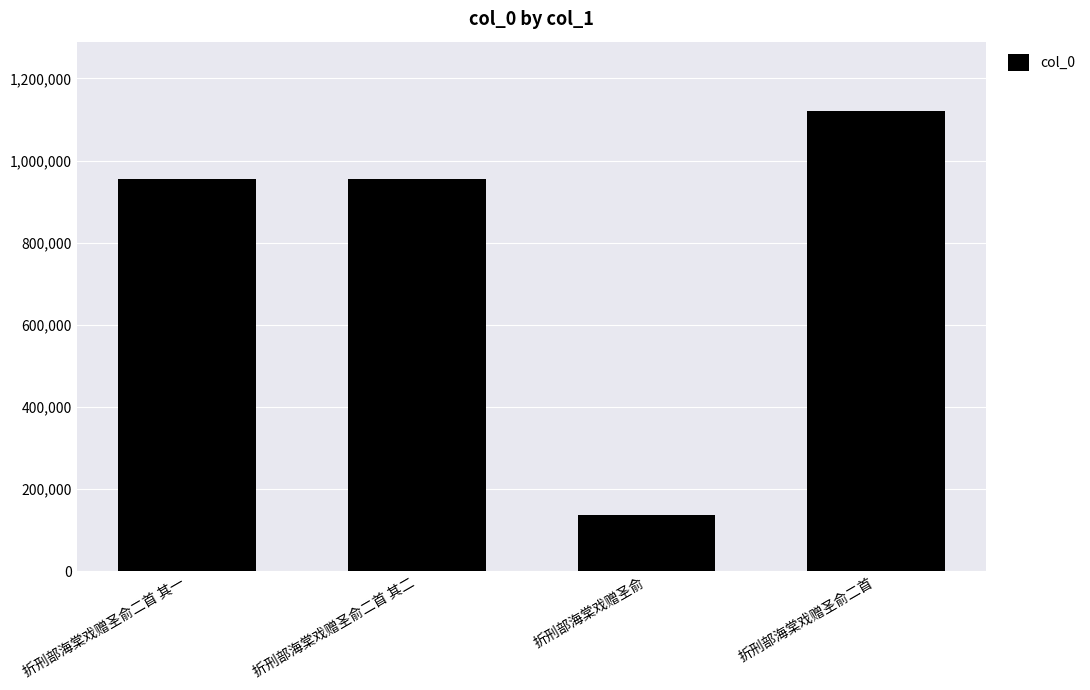

What position from the left is 折刑部海棠戏赠圣俞?

3